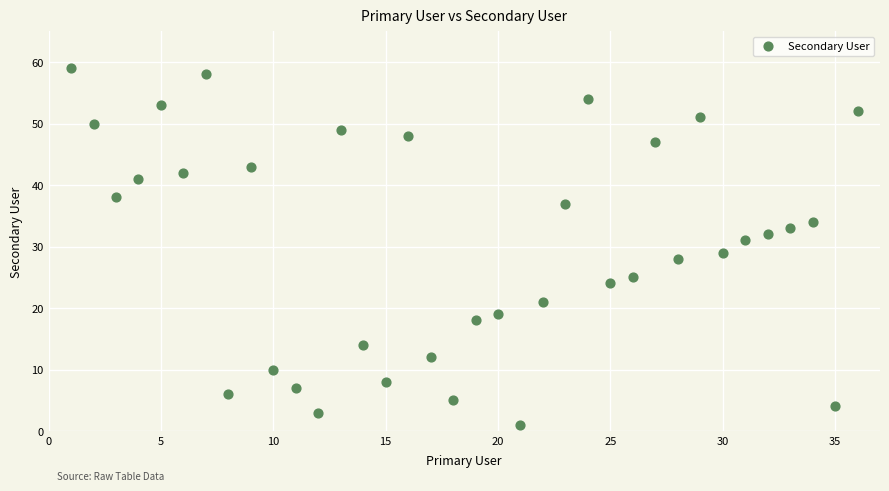

What is the range of X values (max minus min)?

35